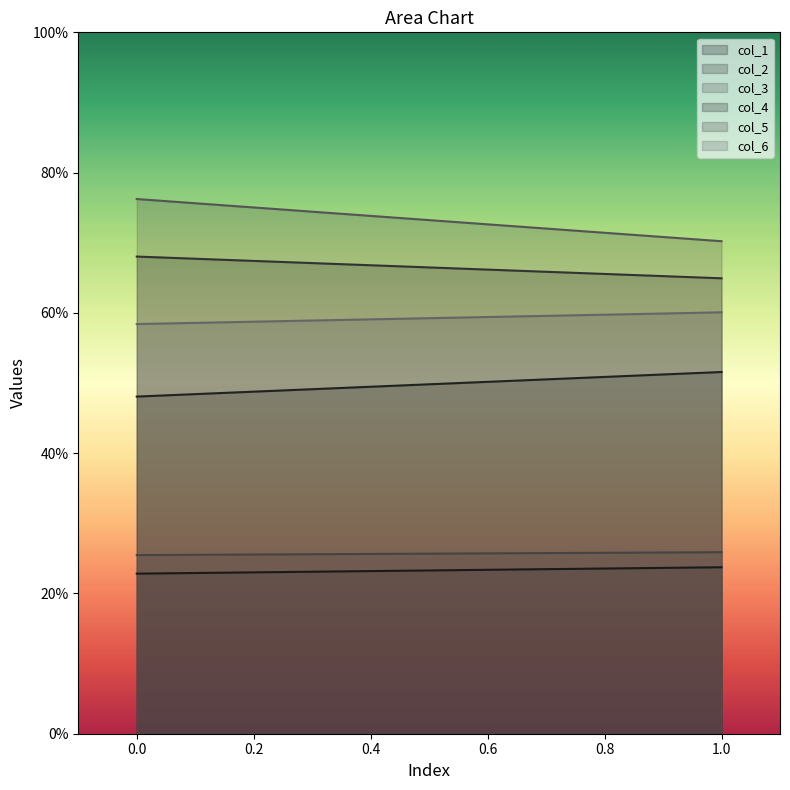

What is the average value of the col_4 series?

49.8